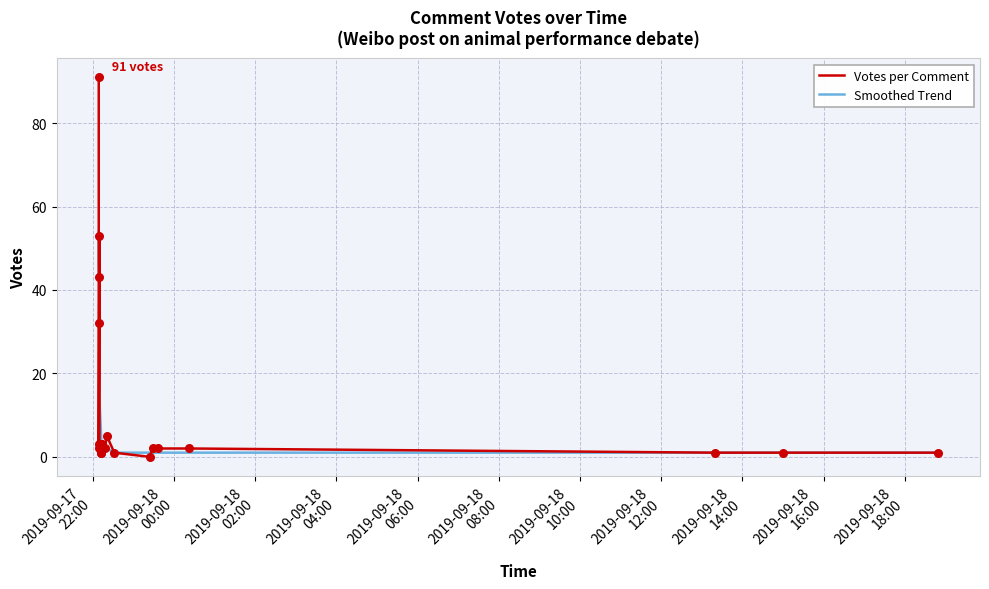

Is the value of Smoothed Trend at 14 greater than the value of Votes per Comment at 14?

No